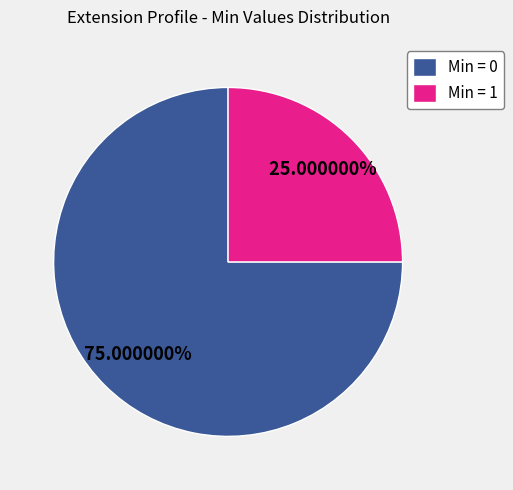

To the nearest percent, what is the average slice percentage?

50%